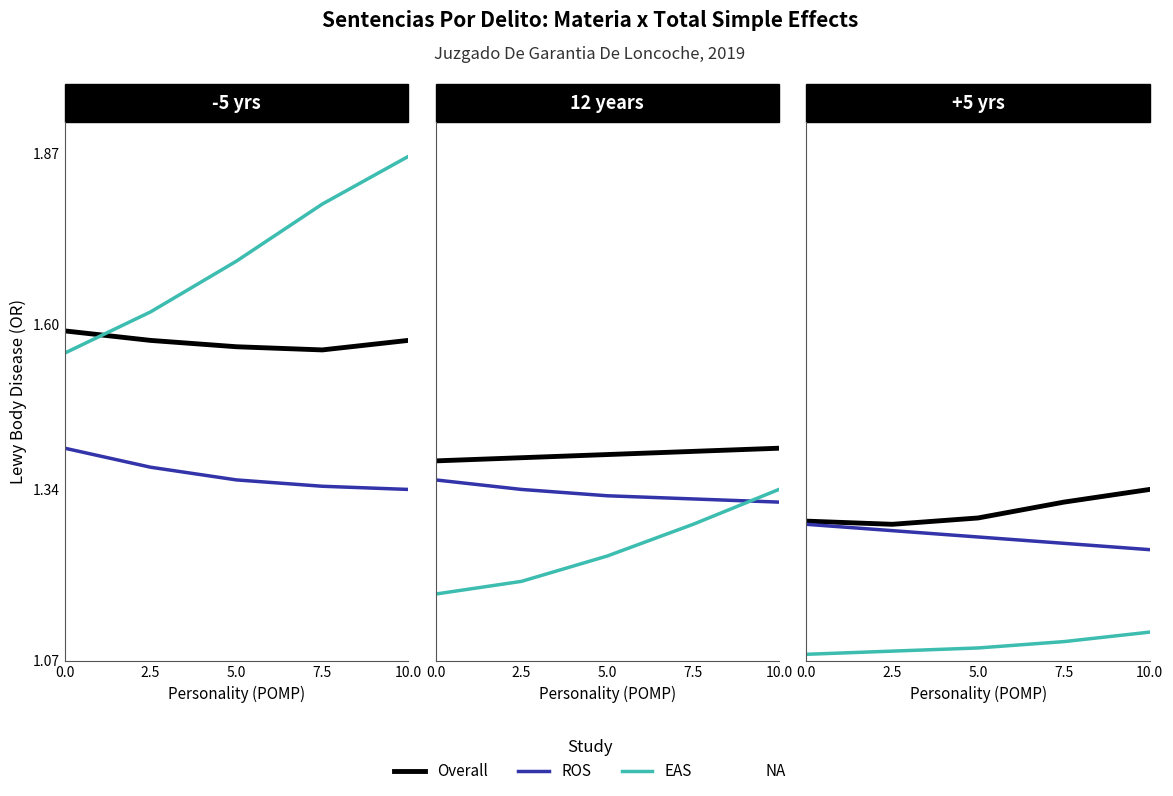

In Overall, how many points are lower than both neighbors (excluding endpoints)?

1